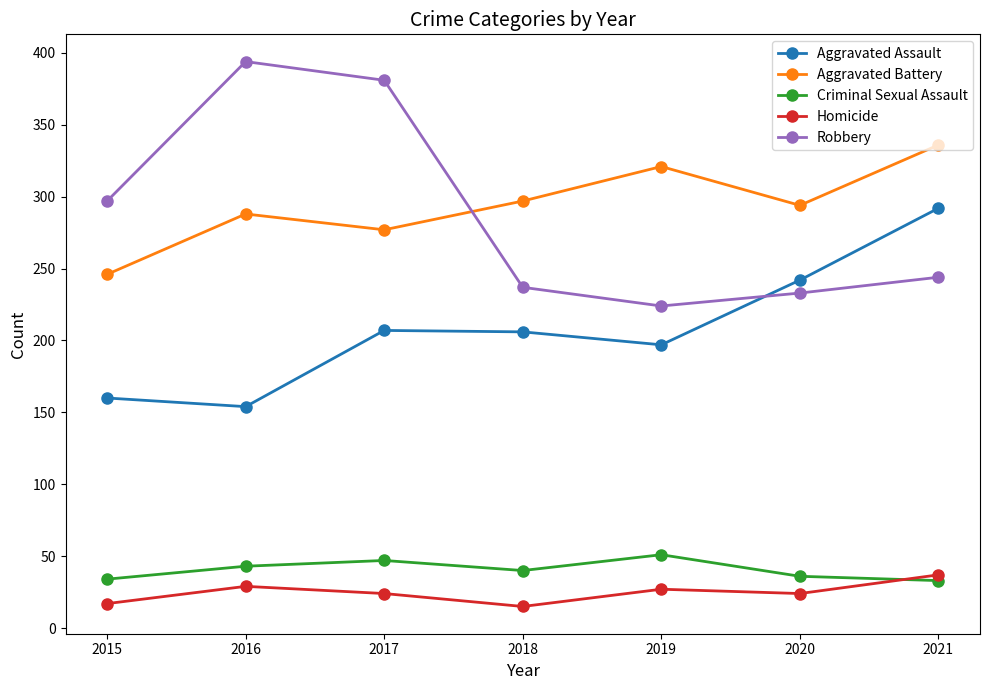

The value of Homicide at 2018 is 15. True or false?

True